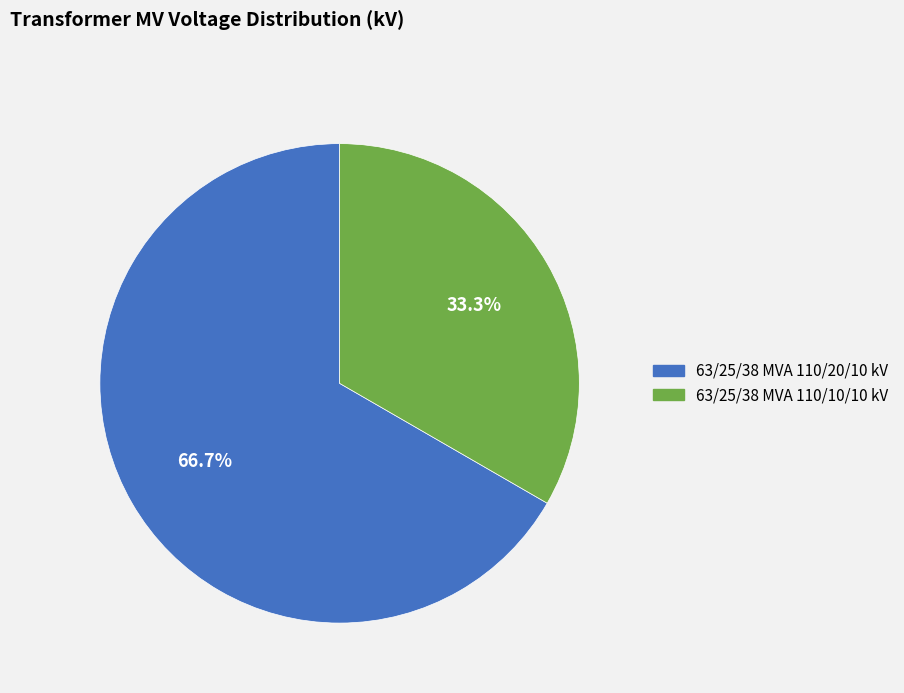

How many slices are in this pie chart?

2